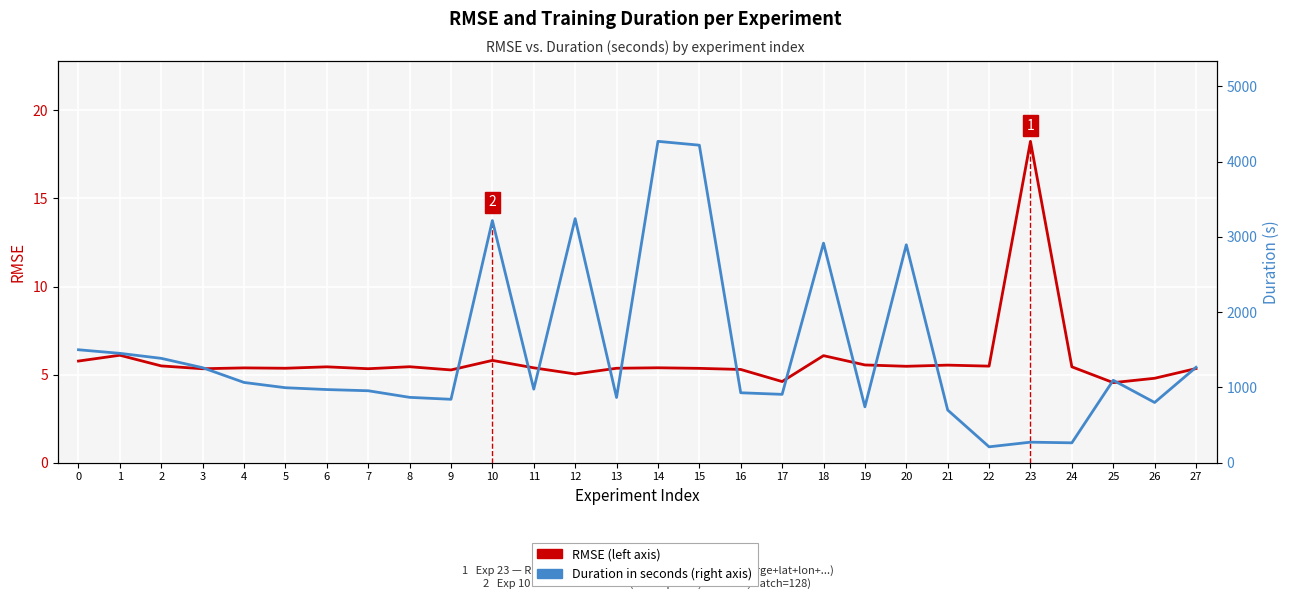

Between 13 and 17, which series saw the biggest shift?

Duration (s)